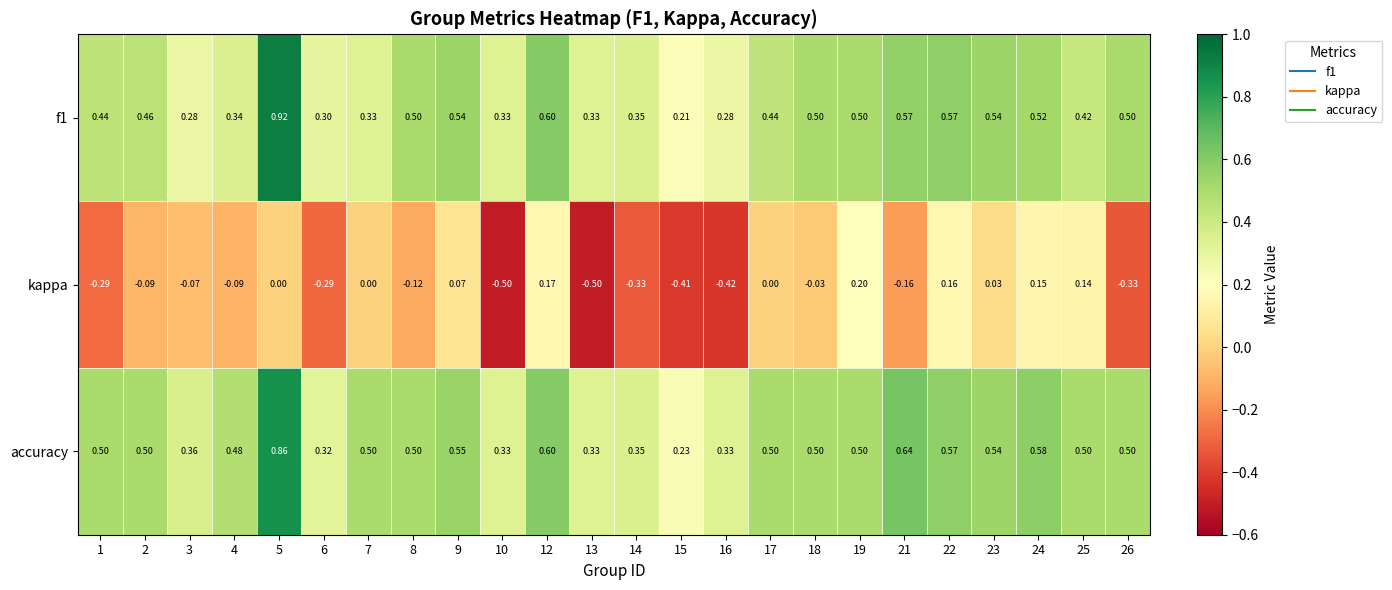

Count the number of categories in the chart.

24